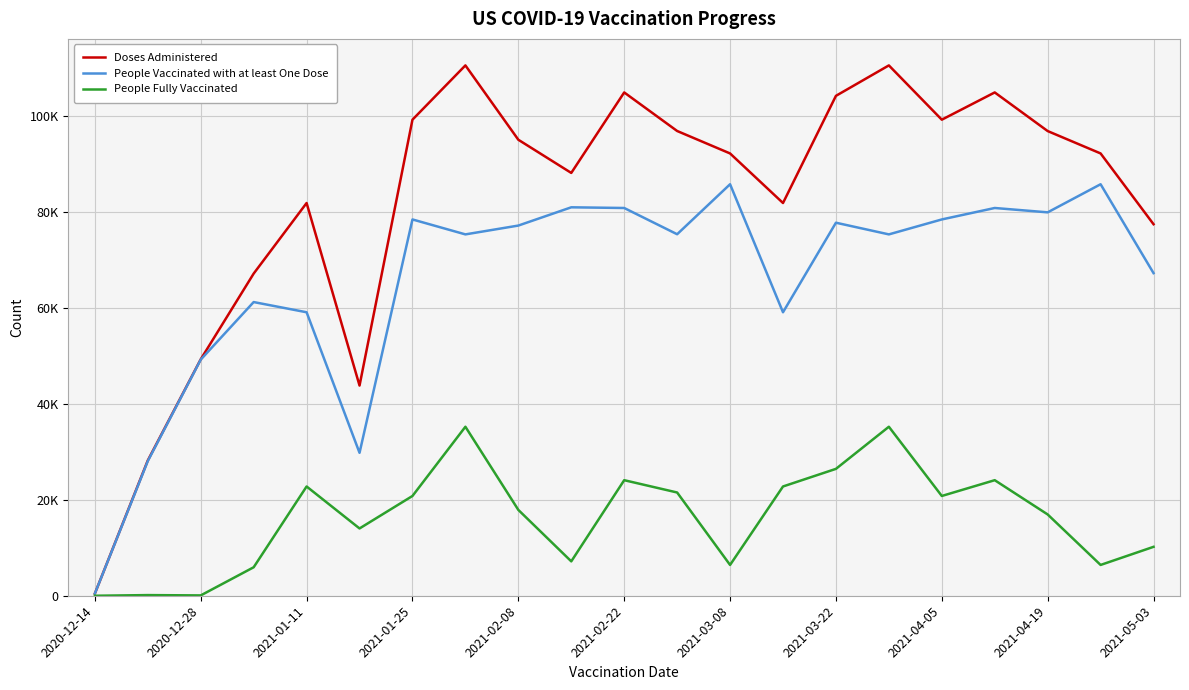

What are all the series names shown in the legend?

Doses Administered, People Vaccinated with at least One Dose, People Fully Vaccinated